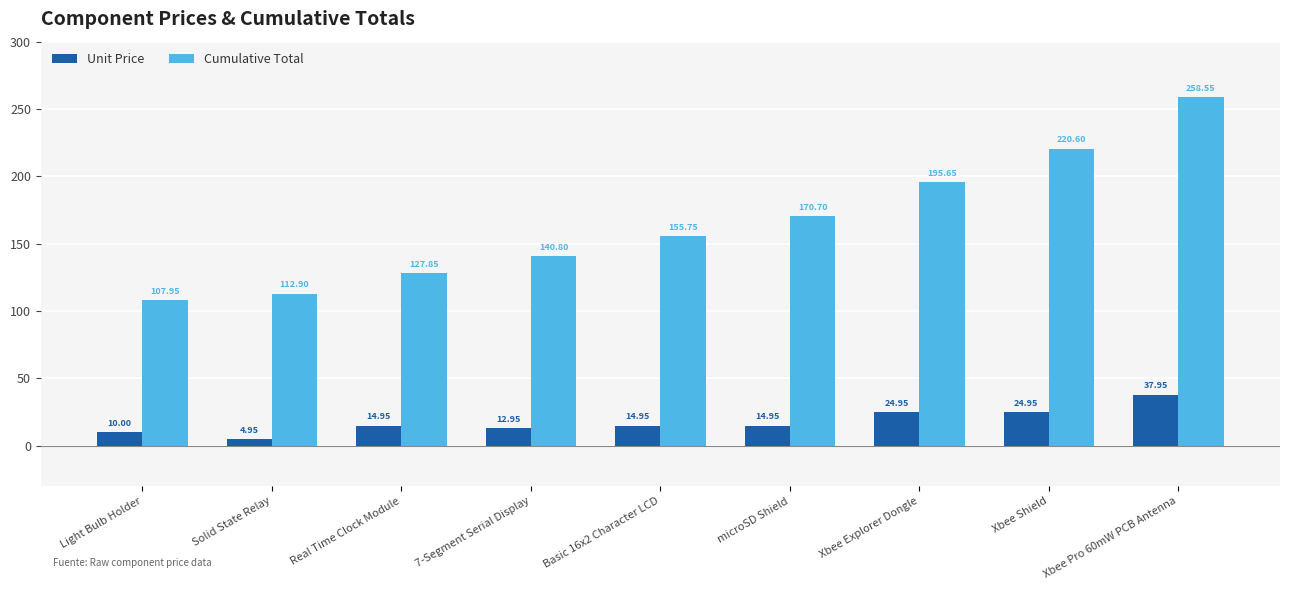

How many data points in Cumulative Total are above 155?

5